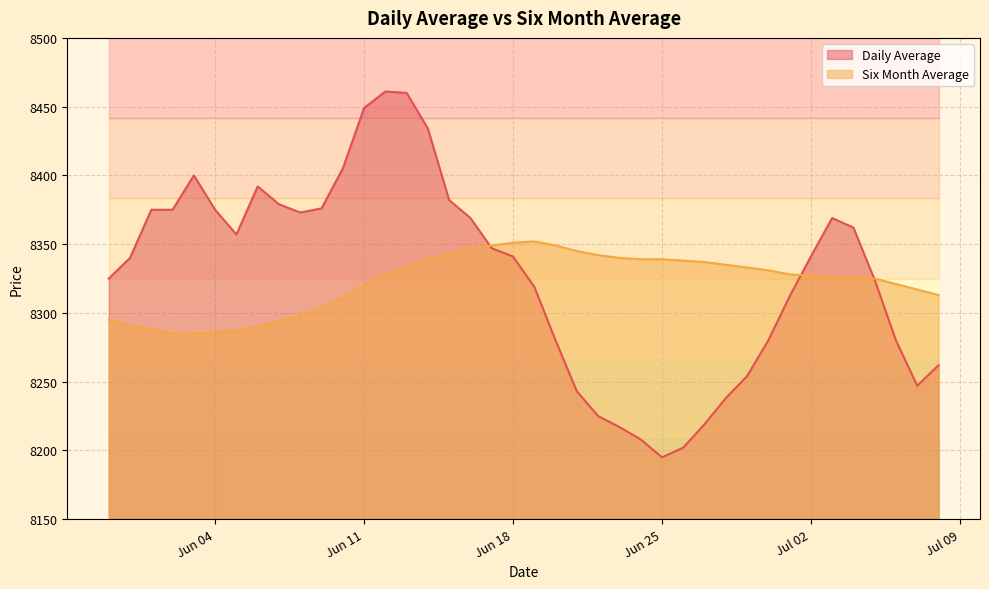

Read the Six Month Average value at Jun 25, to the nearest 5.

8340